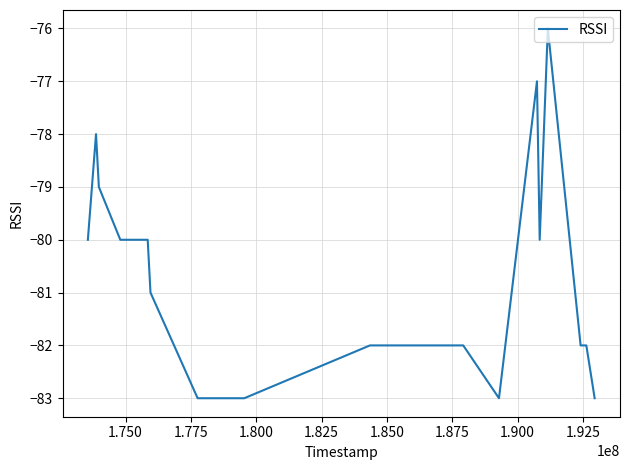

How many series are shown in this chart?

1